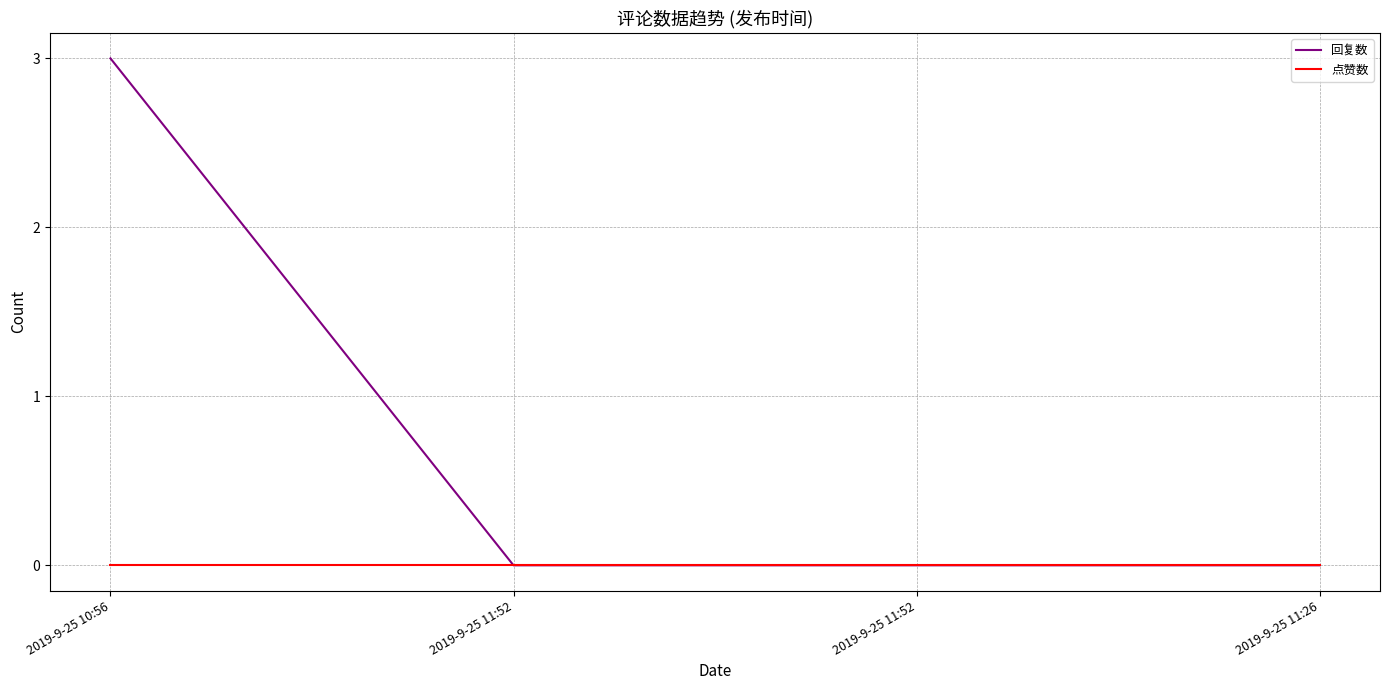

Which category has the lowest value in the 点赞数 series?

2019-9-25 10:56